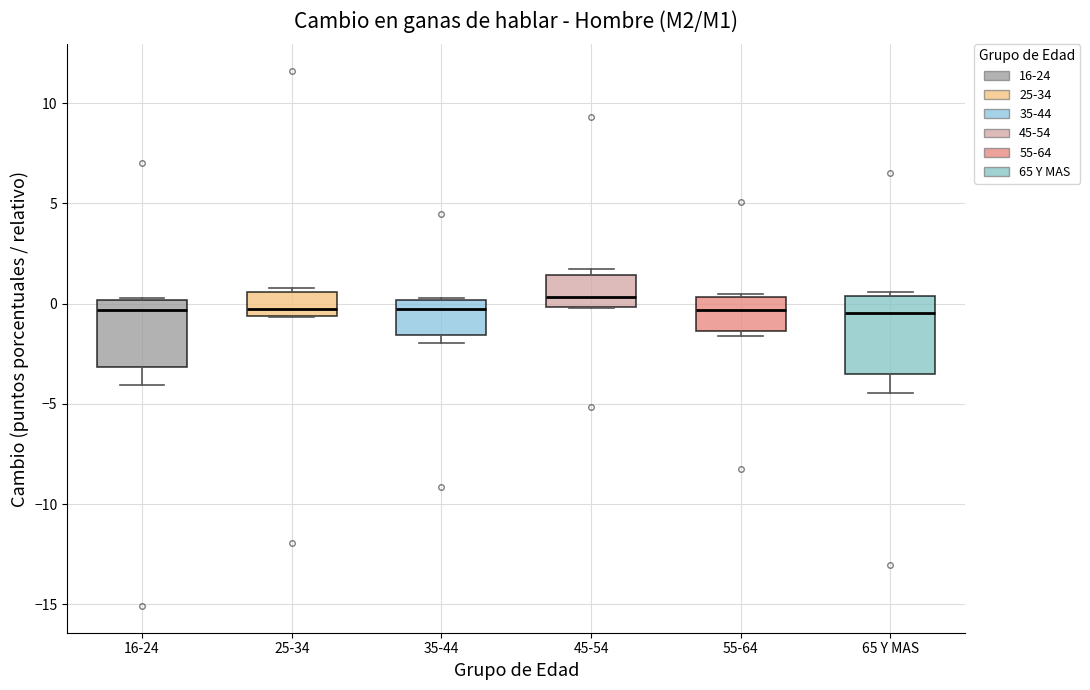

Where does the lower whisker of the box for 16-24 end on the y-axis? The values are not printed on the chart, so give them approximately, as read against the axis.

-4.0